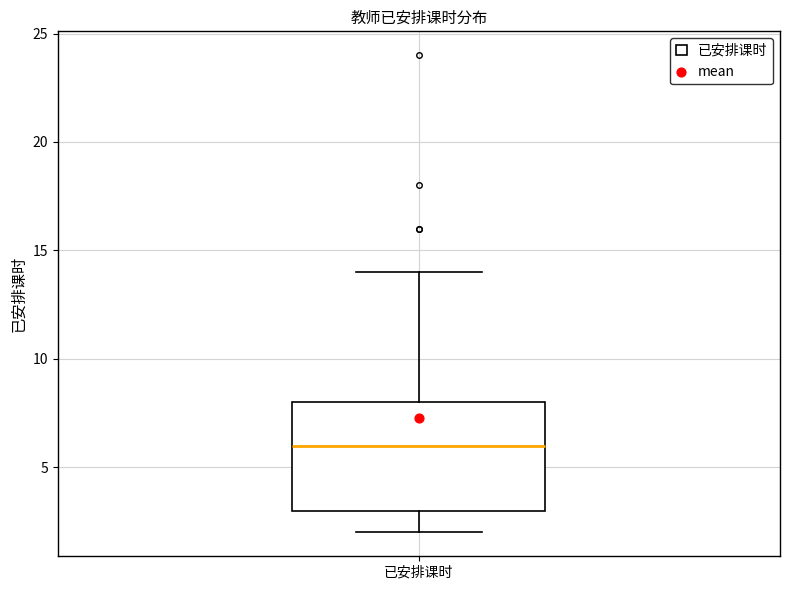

Read this box plot against the y-axis: the position of the median line, the range covered by the box, and the ends of both whiskers. The values are not printed on the chart, so give them approximately, as read against the axis.

median 6, box 3 to 8, whiskers 2 to 14